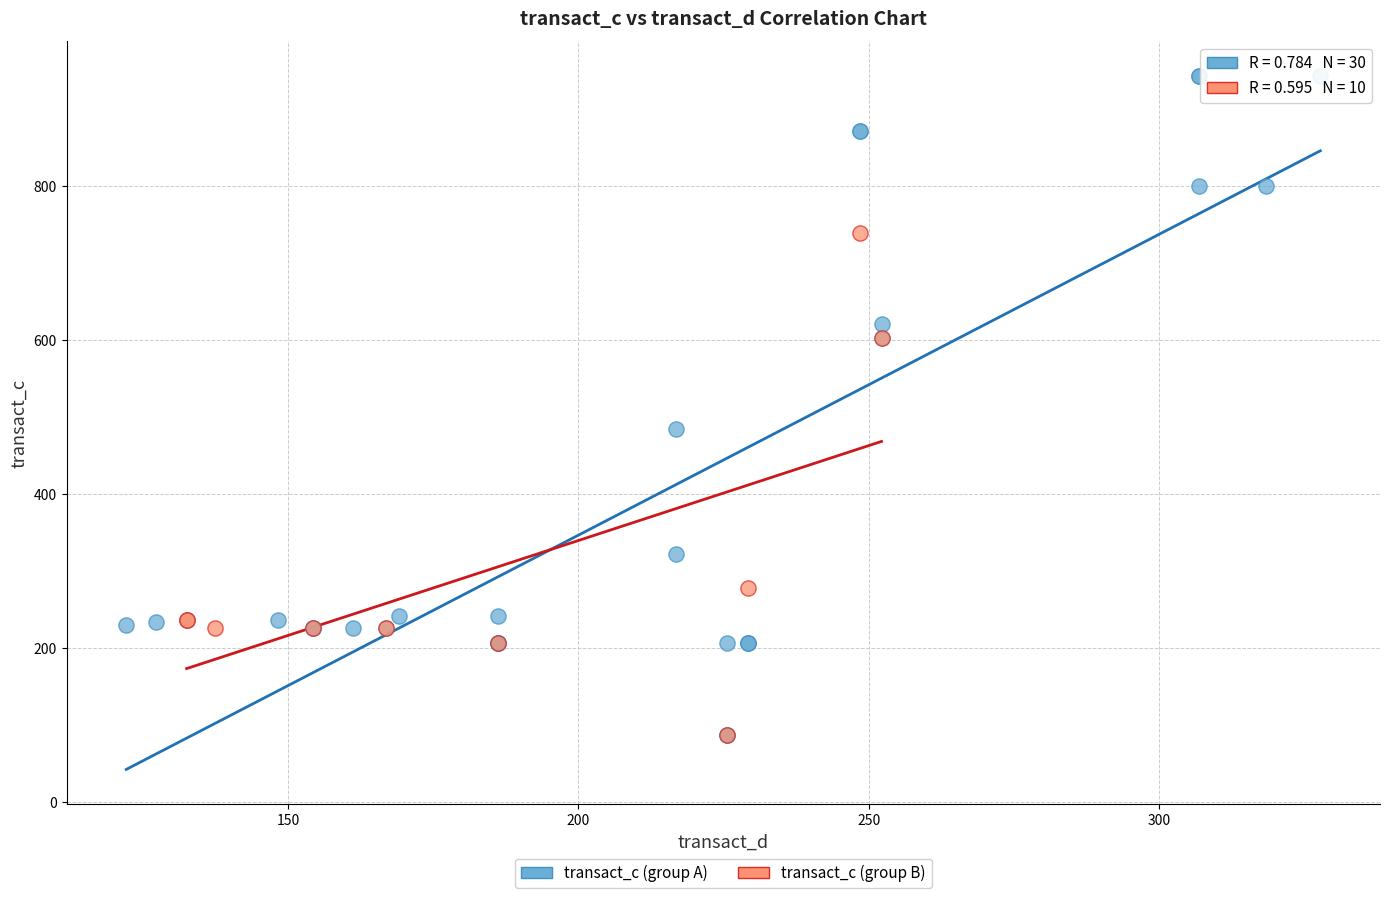

Which series contains the highest Y value?

transact_c (group A)